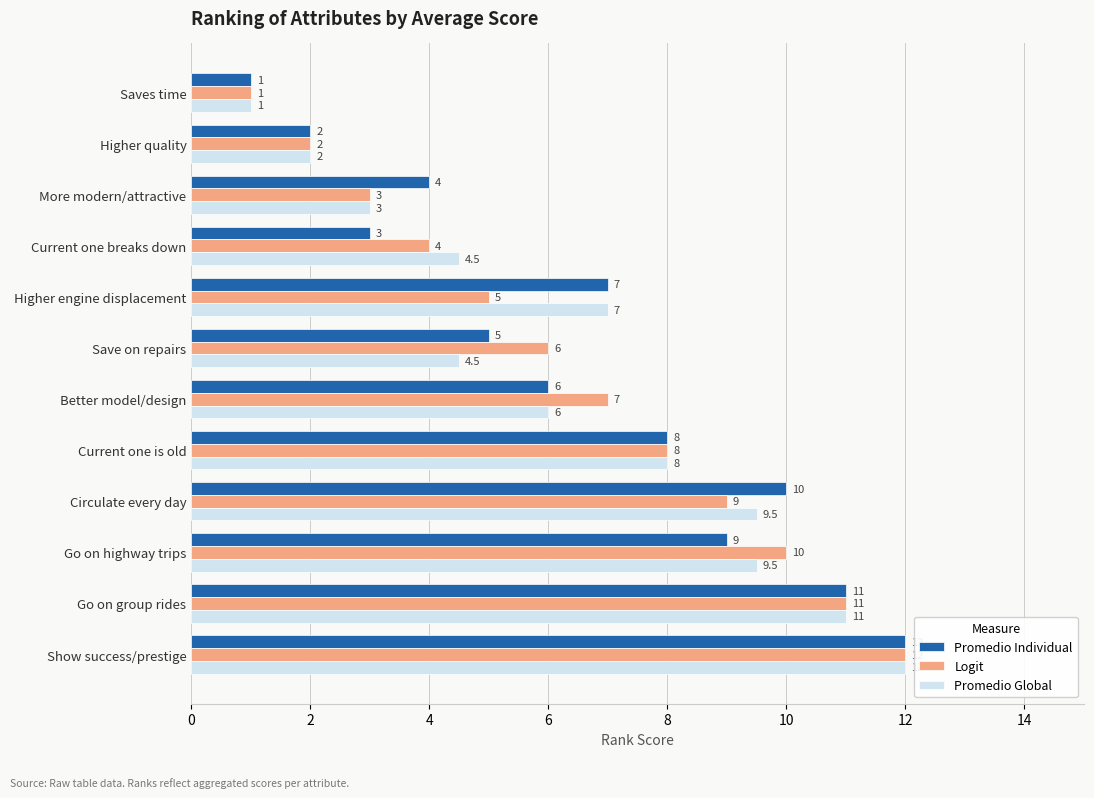

What is the average value of the Promedio Global series?

6.5